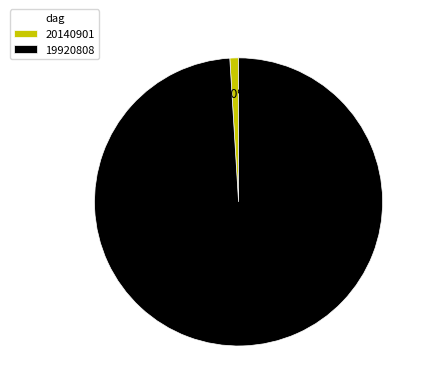

Which category has the smallest portion of the pie?

20140901